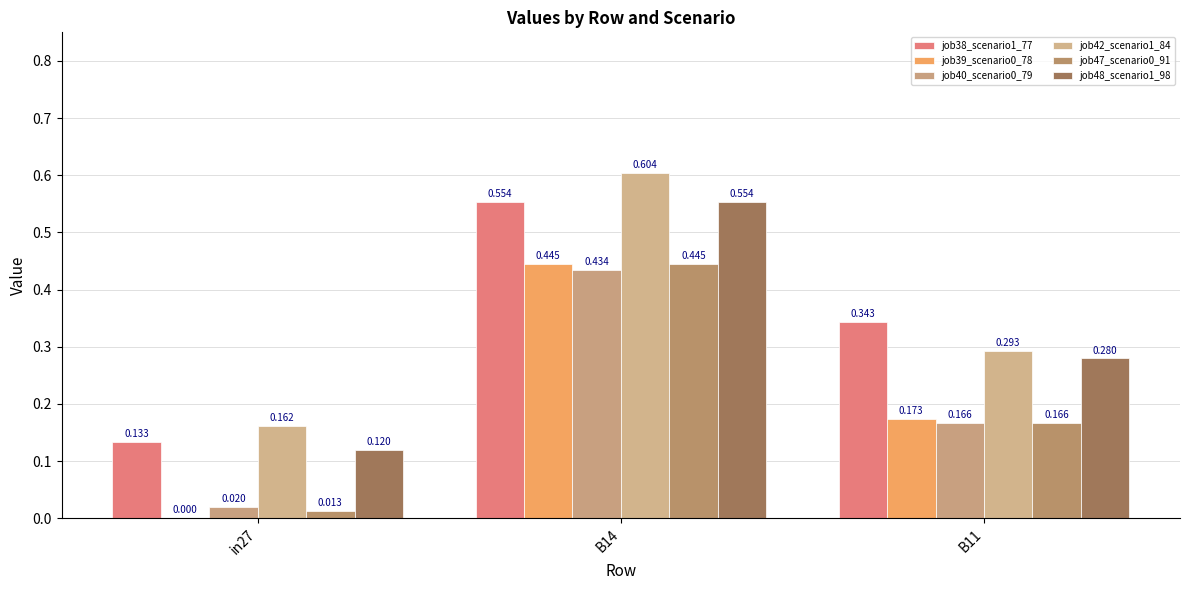

Which series has the largest total across all categories?

job42_scenario1_84